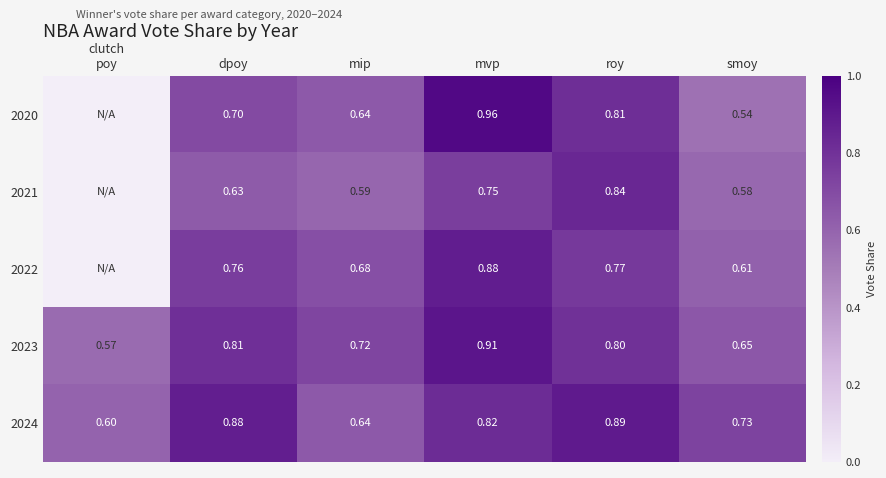

Is the value of 2024 at dpoy greater than the value of 2023 at dpoy?

Yes